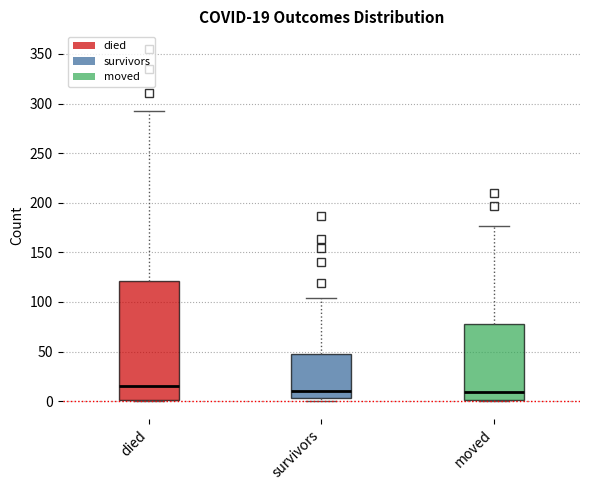

Comparing the boxes themselves (not the whiskers), which one is the tallest?

died